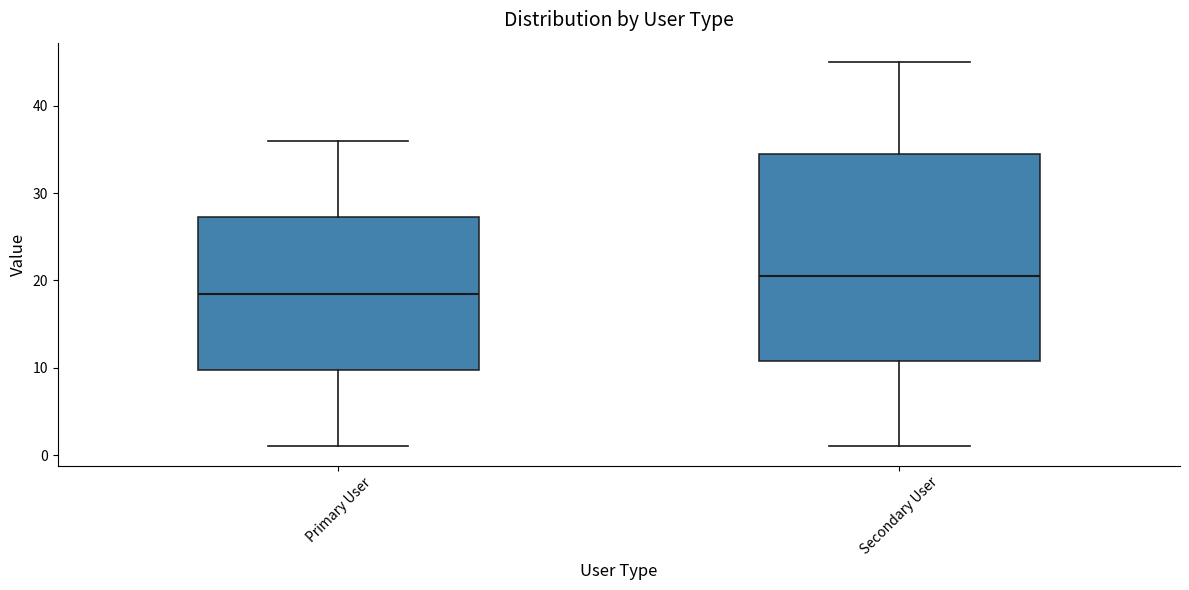

Where does the median line of the box for Secondary User sit on the y-axis? The values are not printed on the chart, so give them approximately, as read against the axis.

21